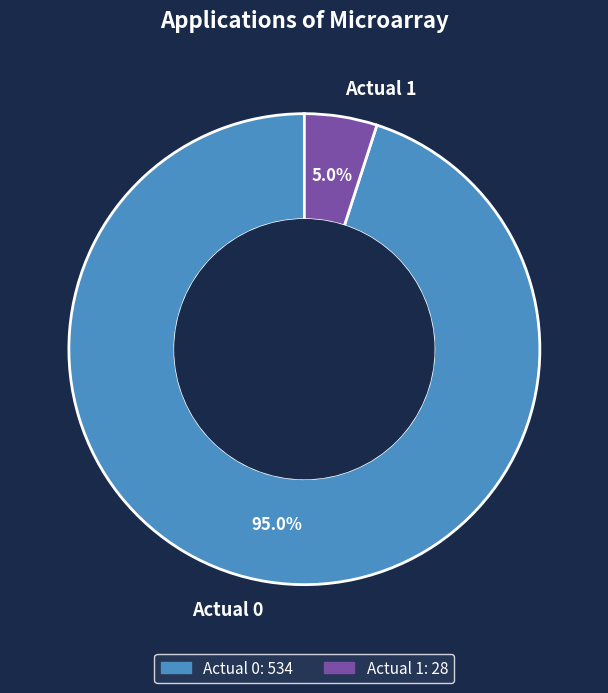

To the nearest percent, what is the difference between the Actual 0 and Actual 1 slice percentages?

90%